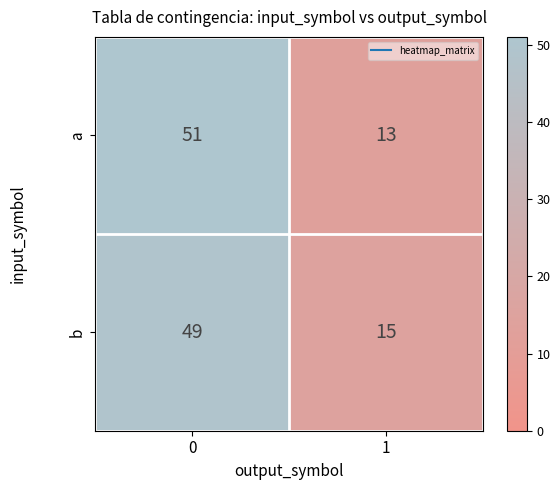

Reading left to right, what are all the values shown in this chart?

a: 0=51	1=13
b: 0=49	1=15